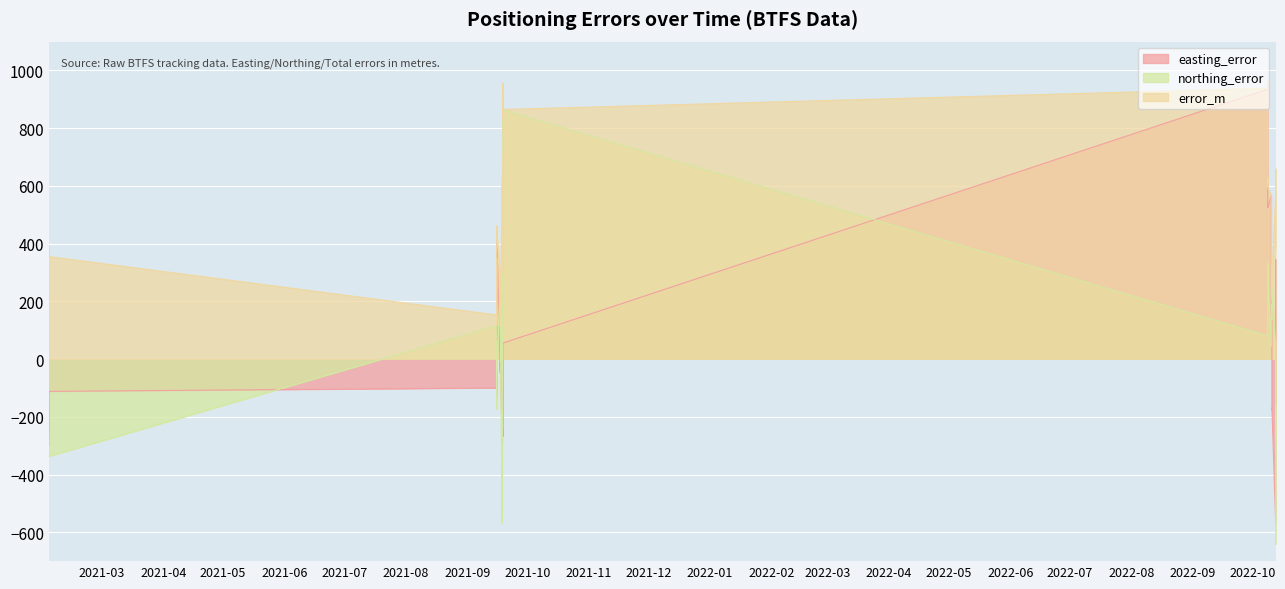

What position from the right is 2022-10-08 13:27?

14